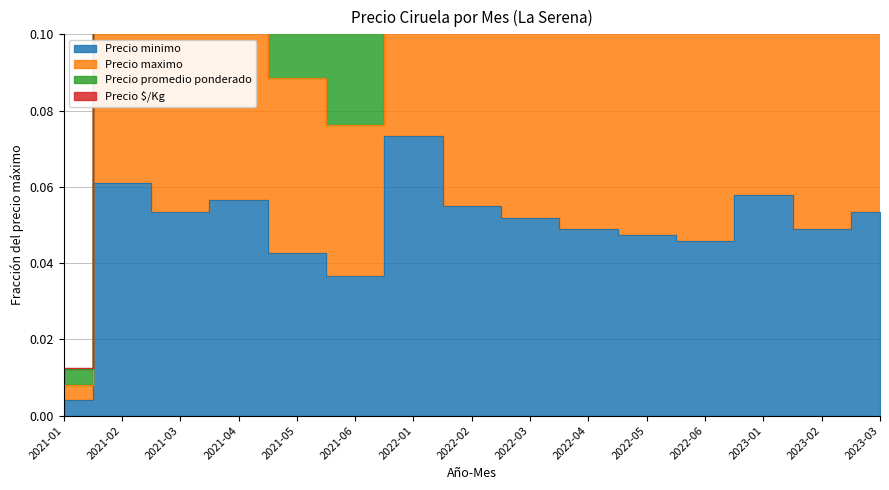

How many interior local peaks does the Precio minimo series have?

4